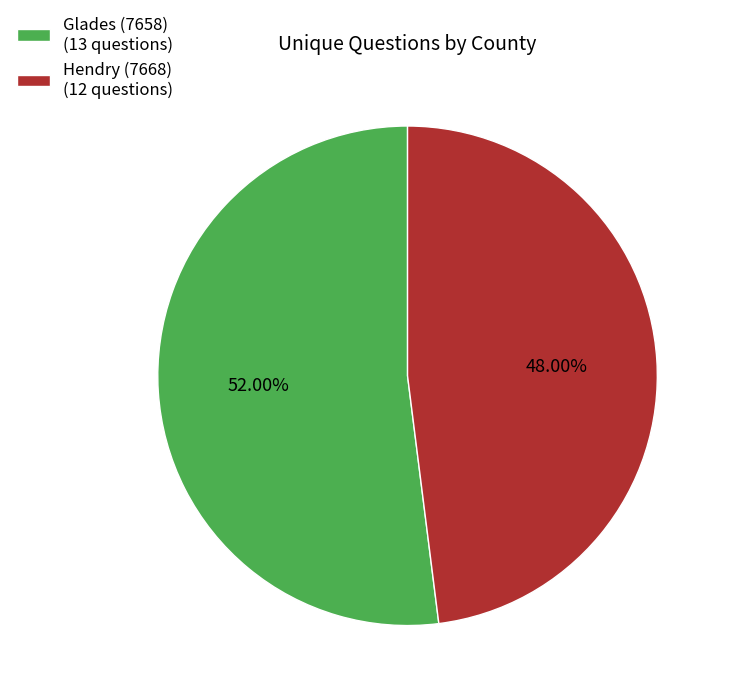

Which slice is the largest?

Glades (7658)